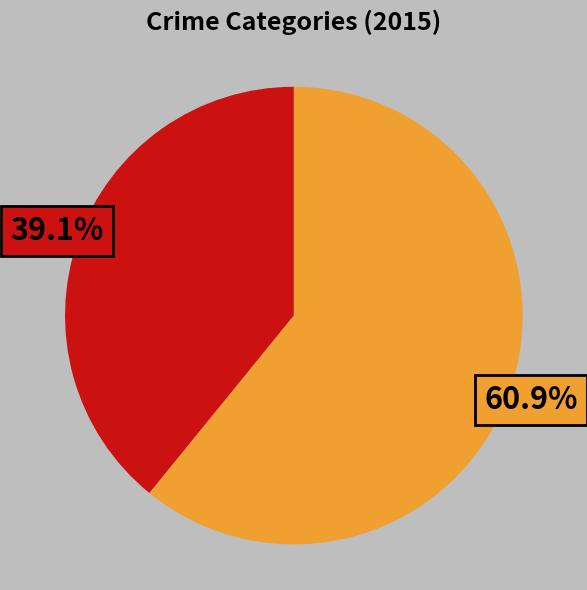

Does any single category account for the majority?

Yes